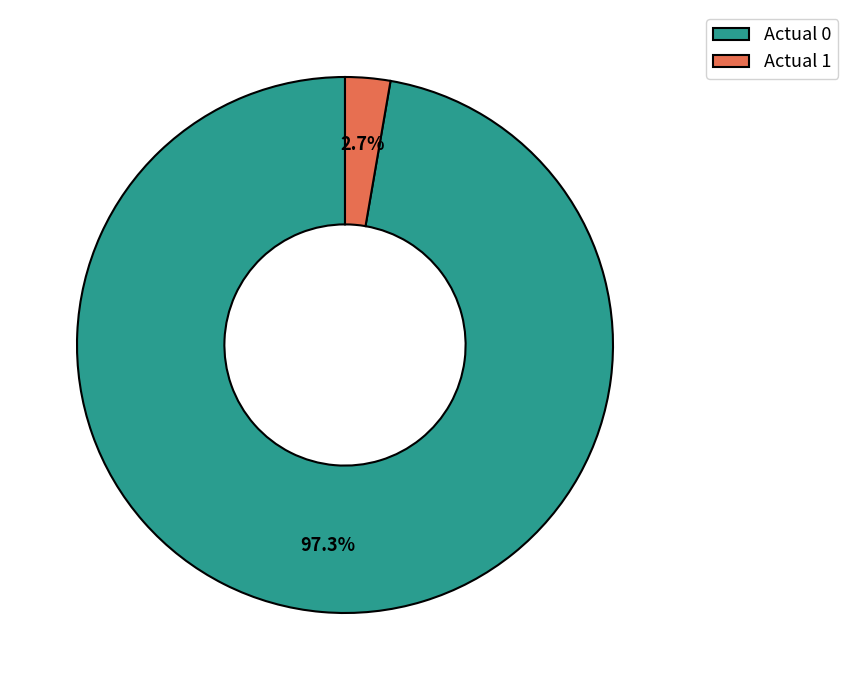

How much of the chart is everything except Actual 0?

2.7%